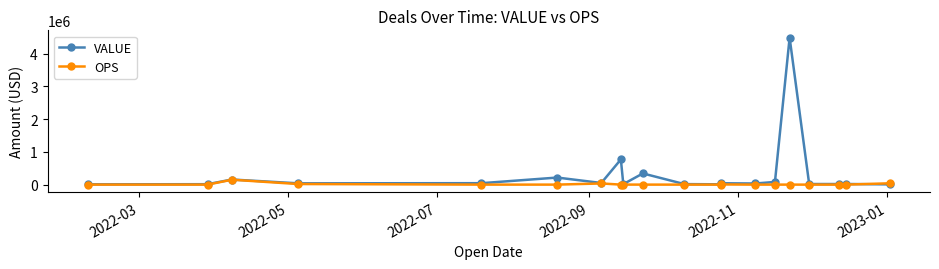

Count the number of categories in the chart.

20